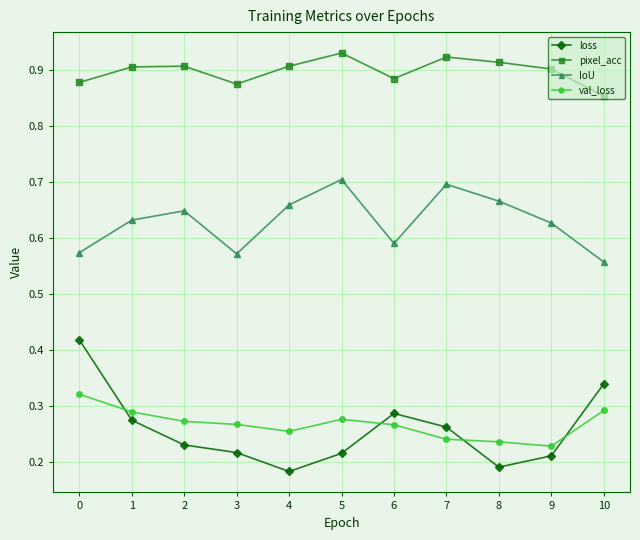

True or false: pixel_acc and val_loss cross at least once.

False